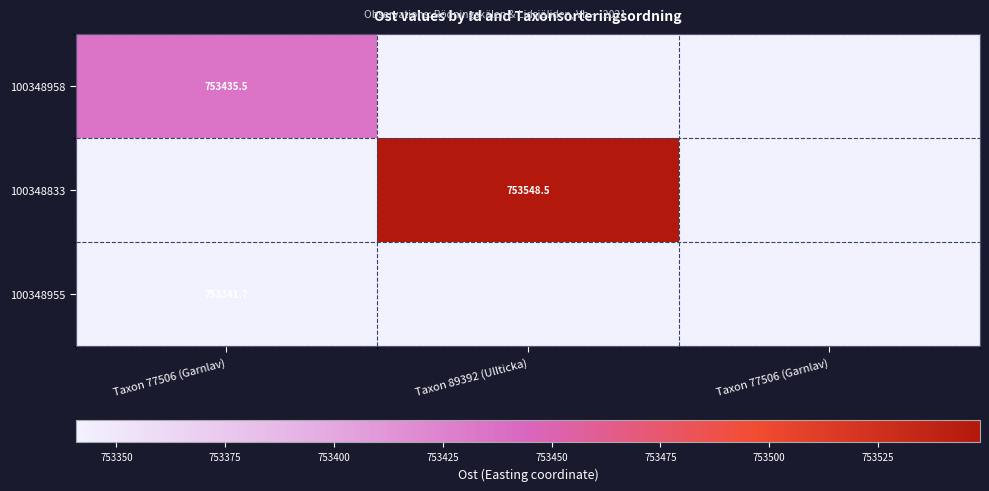

Rank the series by their average value, from highest to lowest.

100348833, 100348958, 100348955